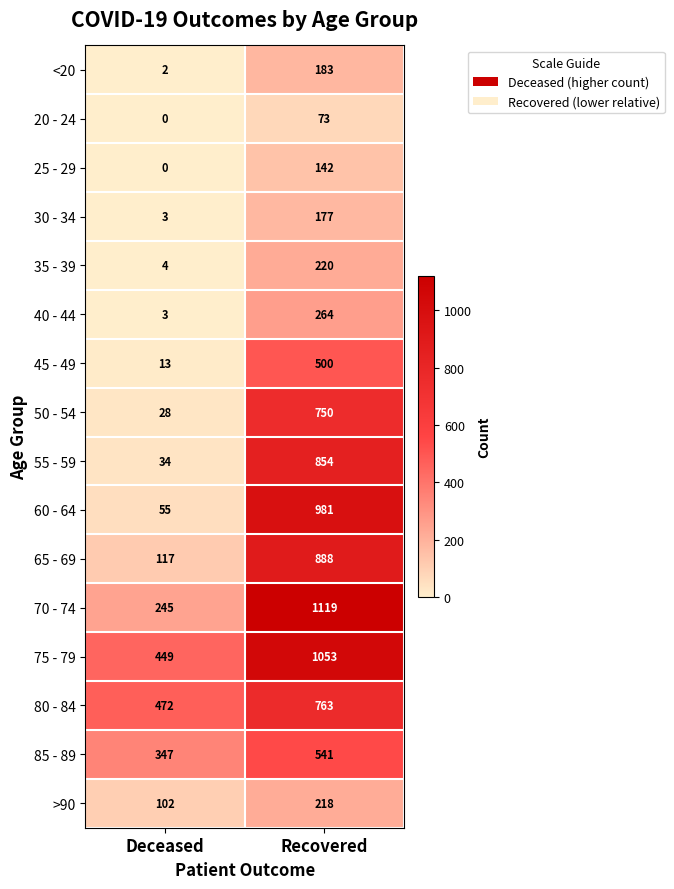

Which series has the largest range (max minus min)?

60 - 64